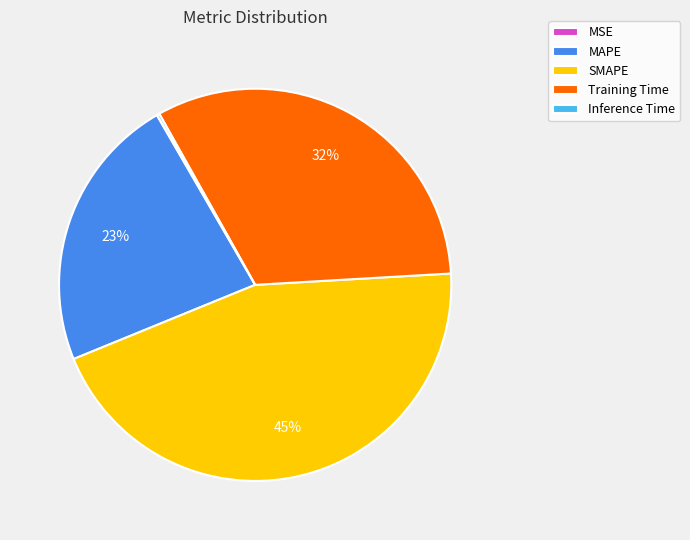

What is the ratio of the value at Training Time to the value at SMAPE?

0.7